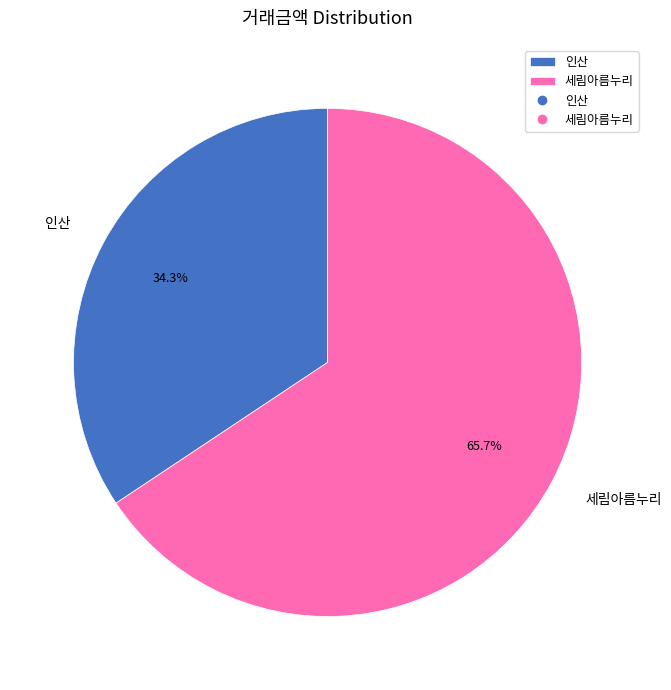

Rank the categories by value from lowest to highest.

인산, 세림아름누리